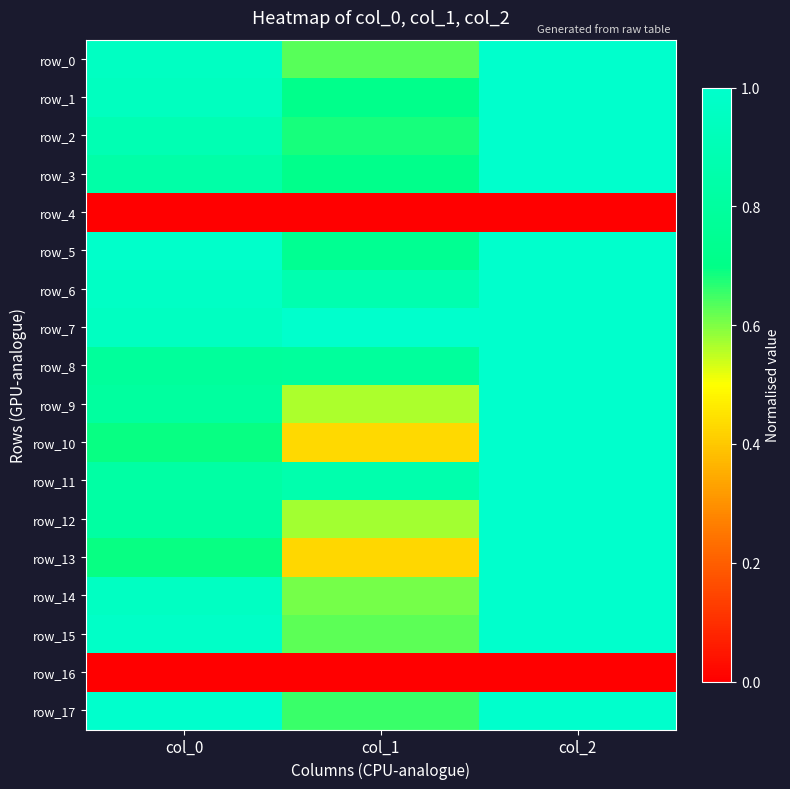

What is the lowest value of the row_15 series?

0.6